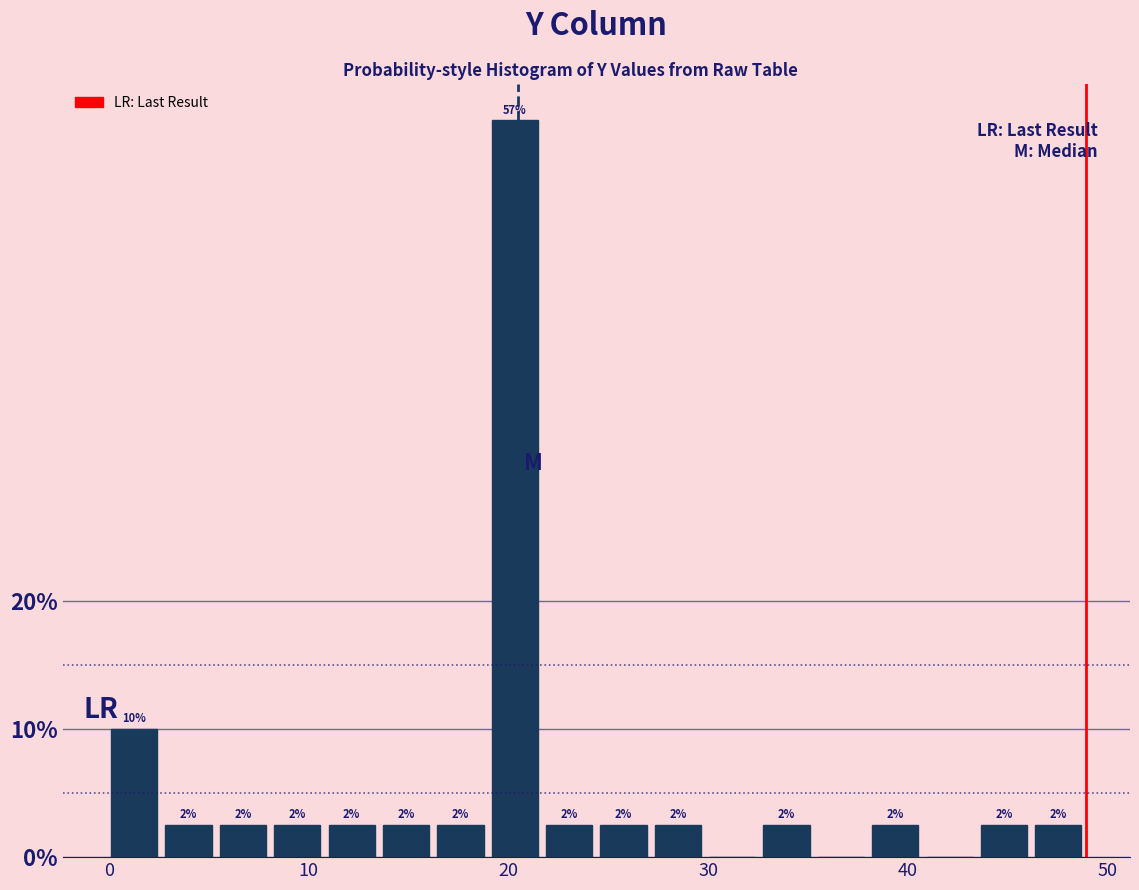

Around what value on the x-axis is the tallest bar? Give the approximate position of its centre, as read against the axis.

20